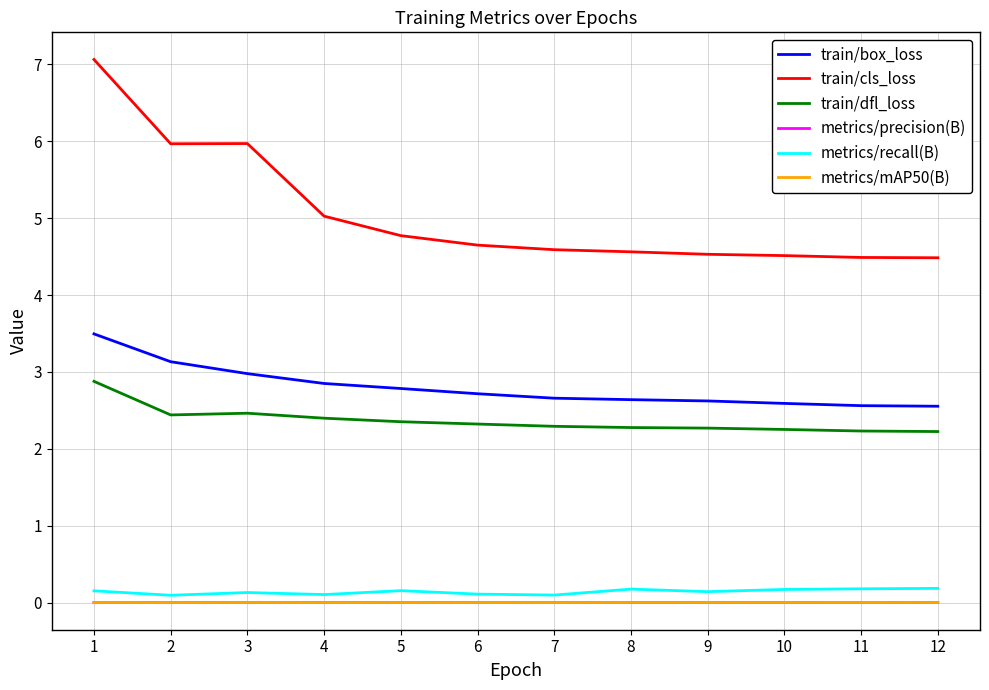

The value of train/box_loss at 7 is 0.5. True or false?

False